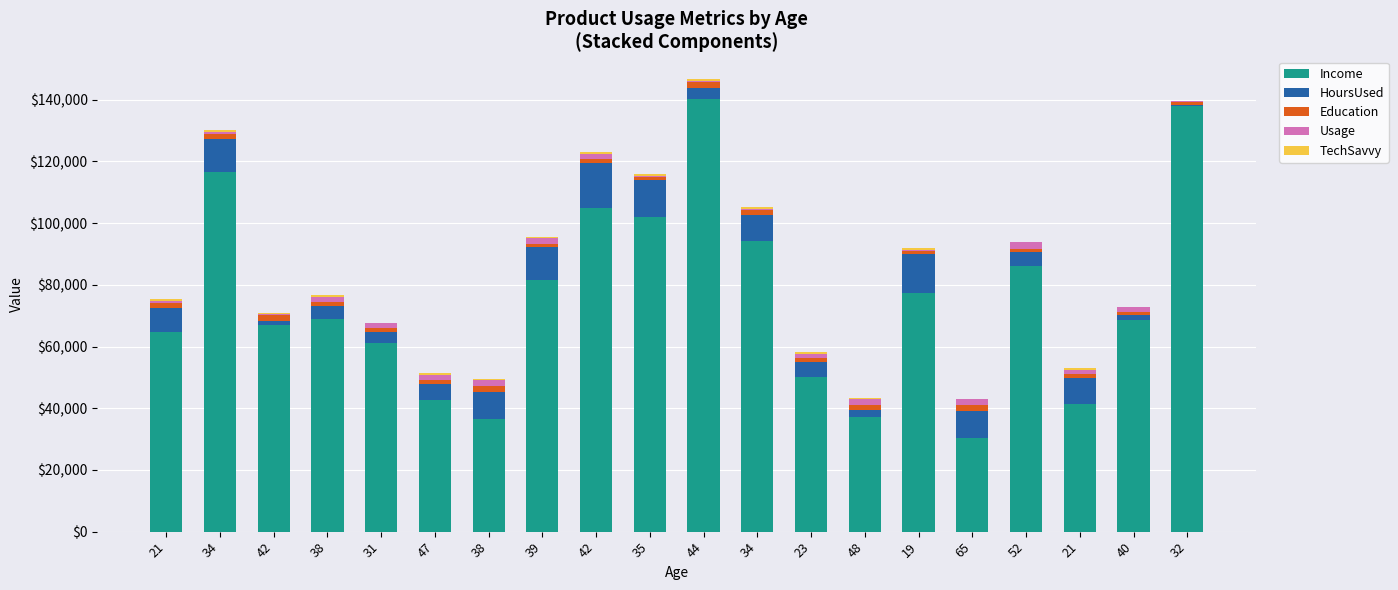

What is the label of the 9th bar from the right?

34